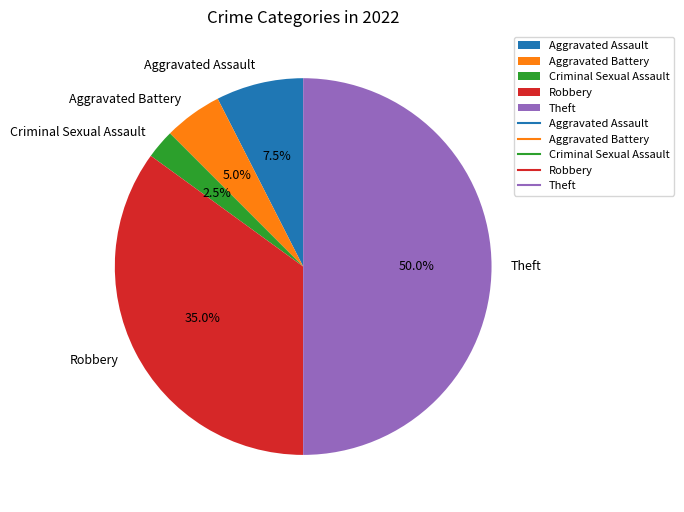

The Criminal Sexual Assault slice represents 16% of the pie. True or false?

False